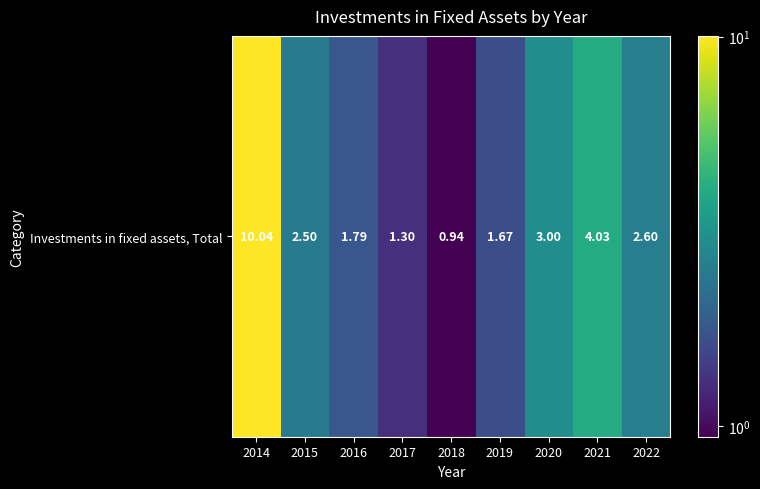

Rank the categories by value from highest to lowest.

2014, 2021, 2020, 2022, 2015, 2016, 2019, 2017, 2018